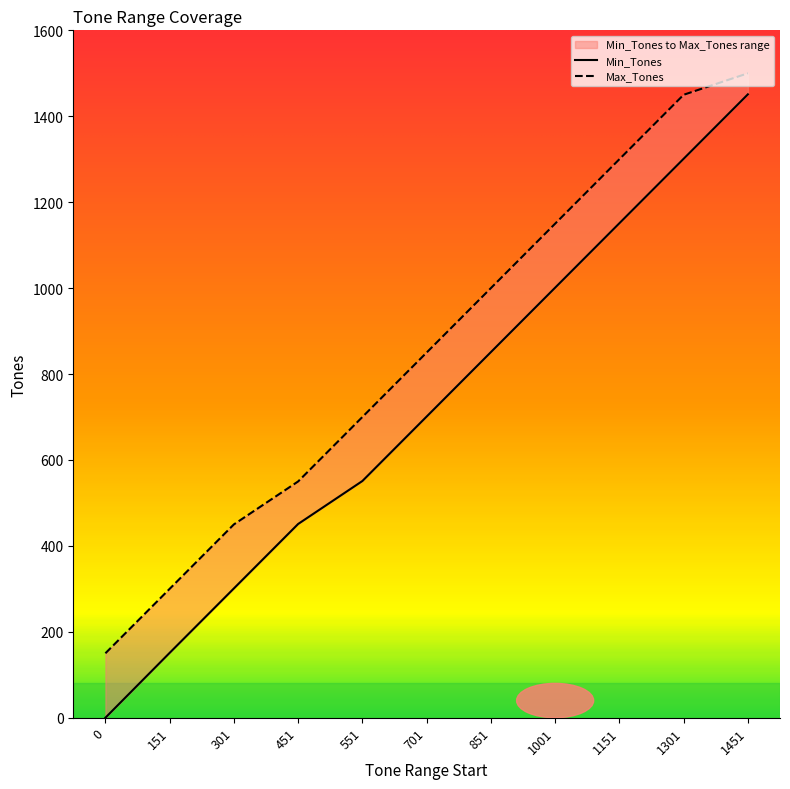

True or false: Min_Tones and Max_Tones intersect in this chart.

False